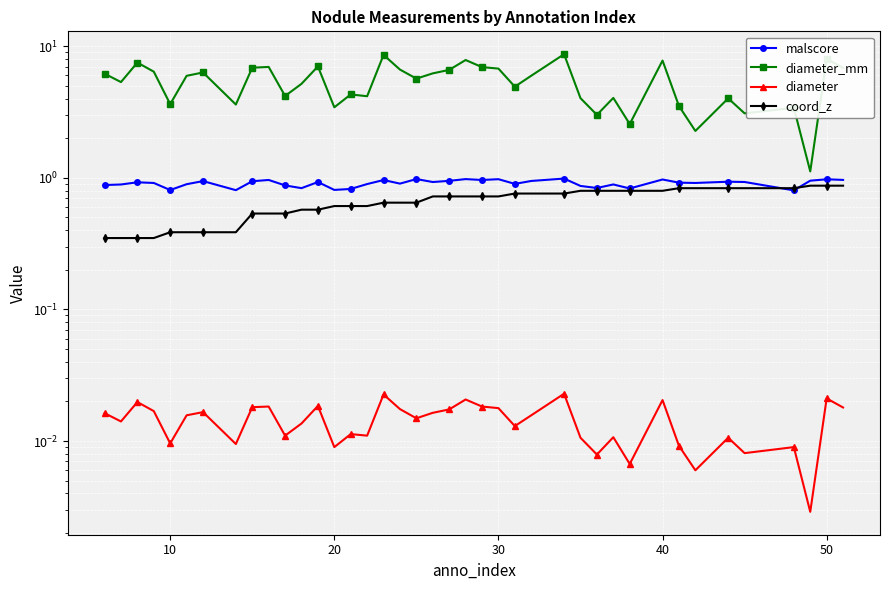

How many data points does each series have?

40